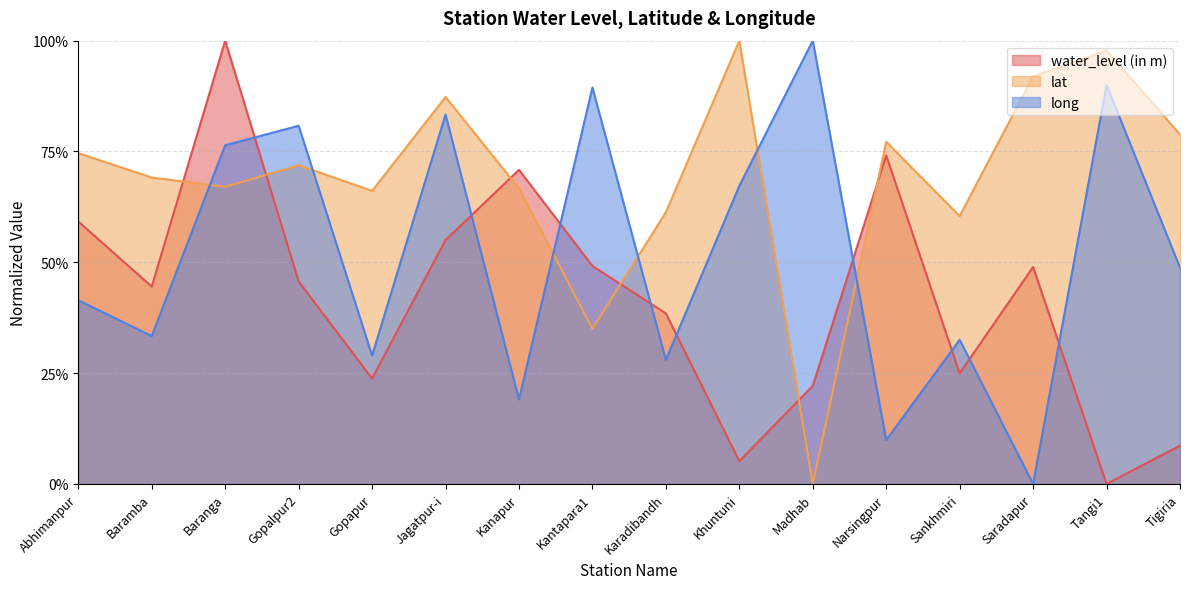

Reading left to right, what are all the values shown in this chart?

water_level (in m): 0.6	0.4	1.0	0.5	0.2	0.6	0.7	0.5	0.4	0.1	0.2	0.7	0.2	0.5	0.0	0.1
lat: 0.7	0.7	0.7	0.7	0.7	0.9	0.7	0.4	0.6	1.0	0.0	0.8	0.6	0.9	1.0	0.8
long: 0.4	0.3	0.8	0.8	0.3	0.8	0.2	0.9	0.3	0.7	1.0	0.1	0.3	0.0	0.9	0.5